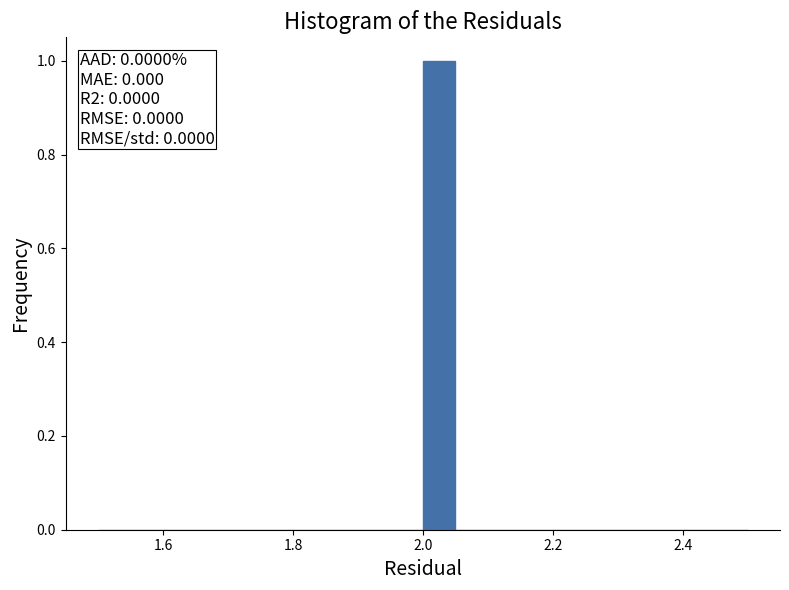

Read against the x-axis, roughly where is the centre of the tallest bar?

2.02